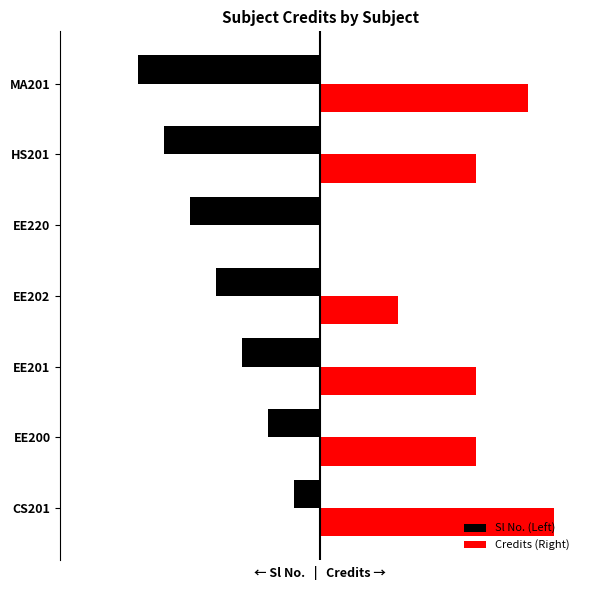

What are all the series names shown in the legend?

Sl No. (Left), Credits (Right)